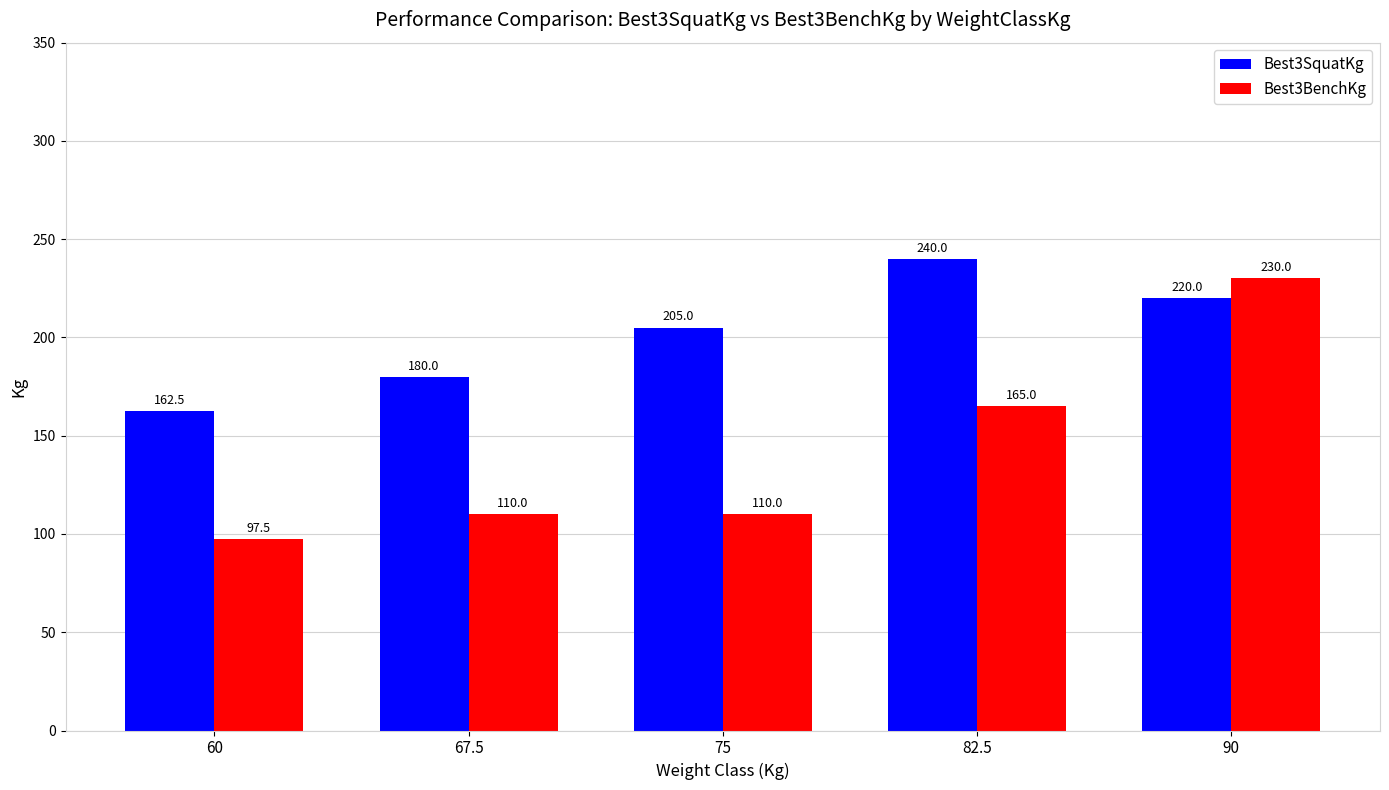

What is the total value across all series at 75?

315.0